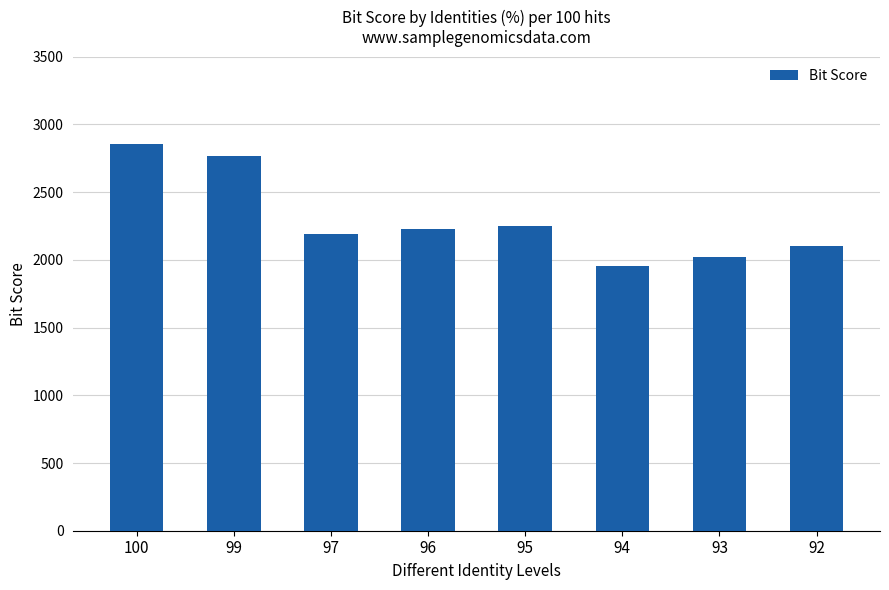

Reading left to right, list all the values displayed in this chart.

100=2857.0	99=2763.5	97=2189.8	96=2229.2	95=2250.3	94=1955.0	93=2021.6	92=2099.5